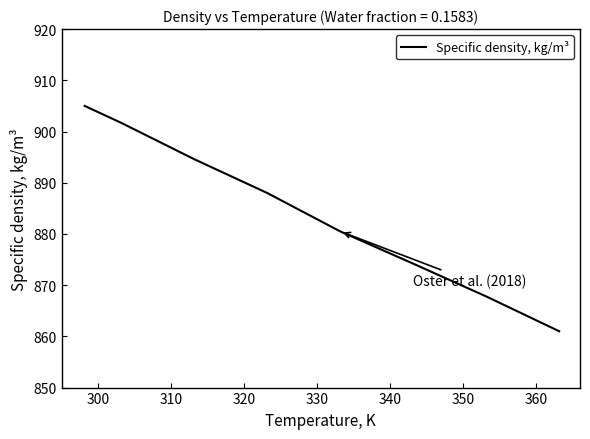

Does the chart have visible grid lines?

No